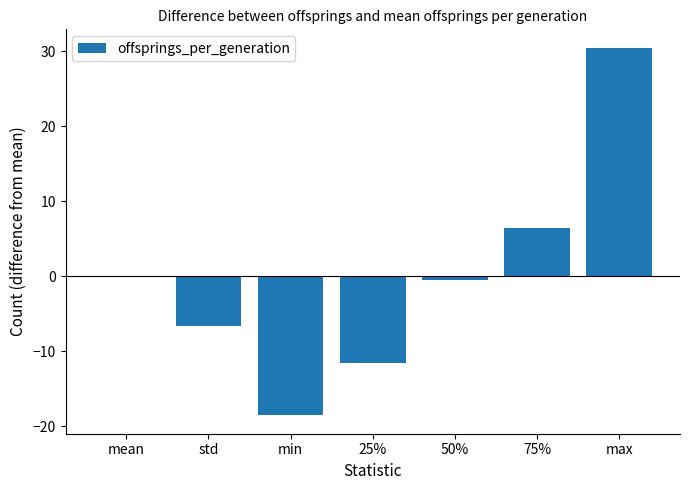

What is the change in value from mean to std?

-6.6